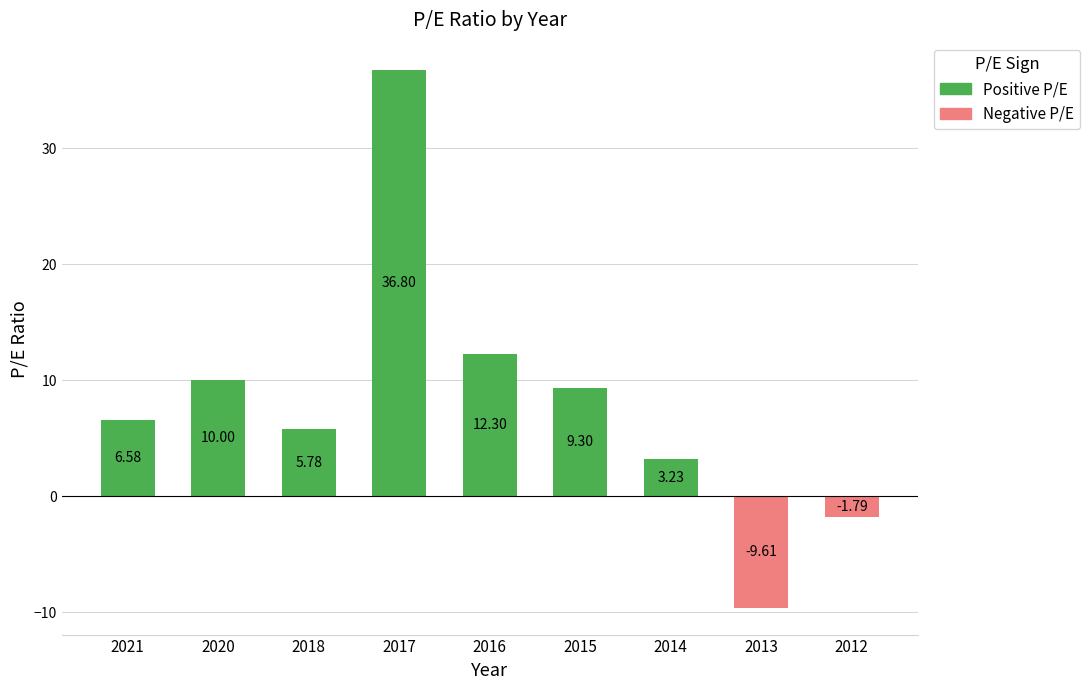

List the labels in order of value, largest first.

2017, 2016, 2020, 2015, 2021, 2018, 2014, 2012, 2013